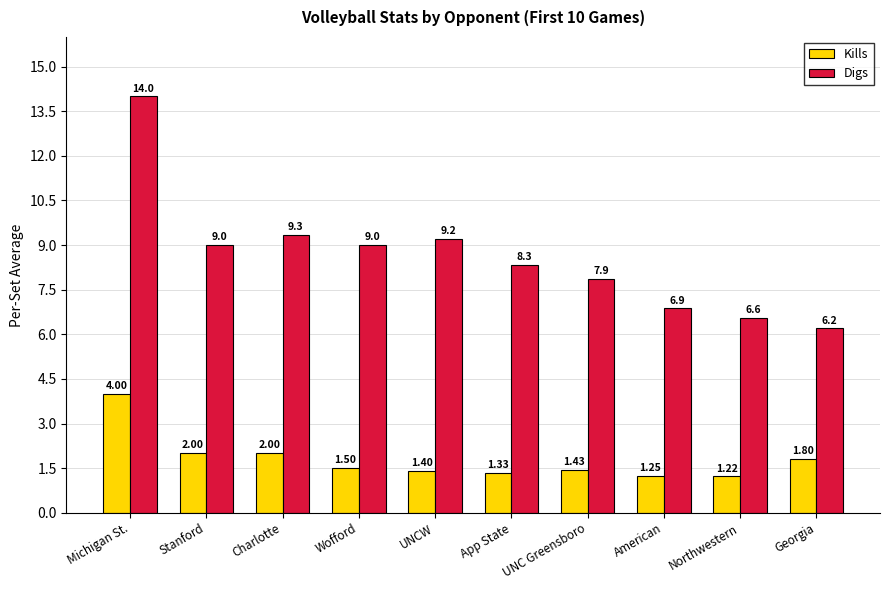

What is the total value across all series at App State?

9.7